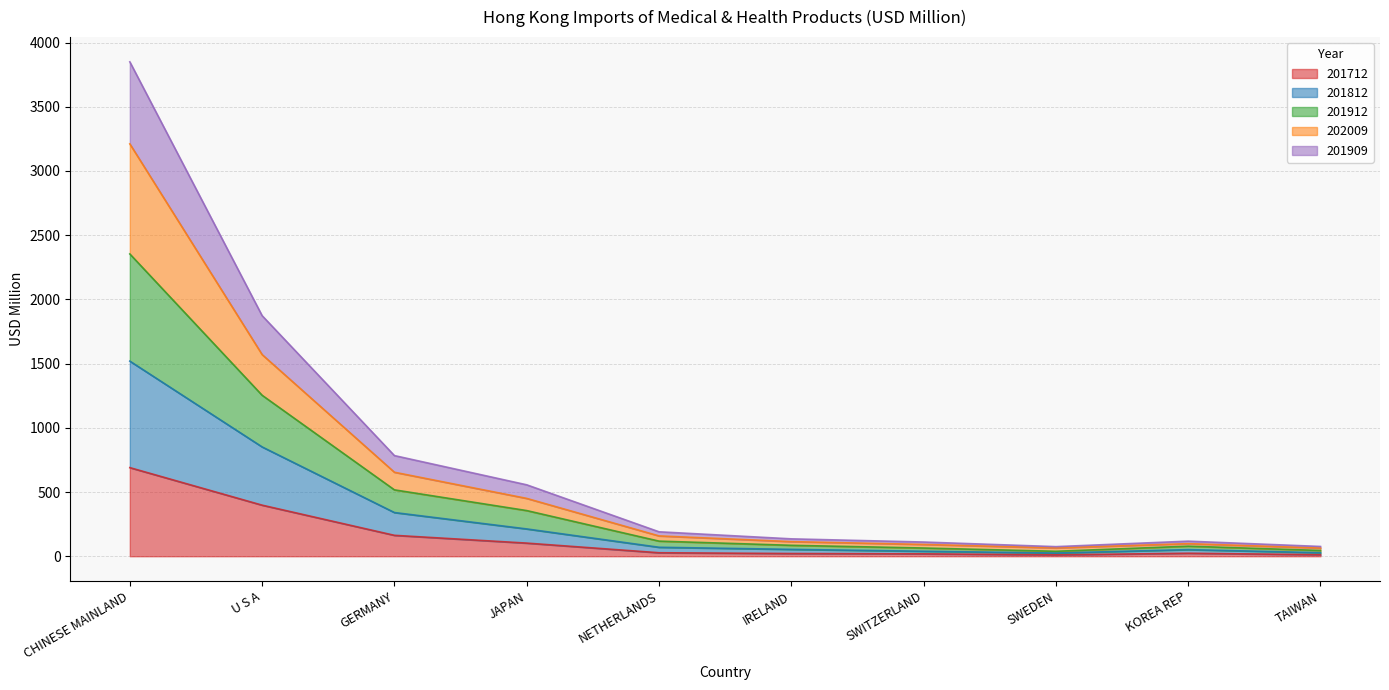

Is it true that 201712 equals 102.3 at JAPAN?

True